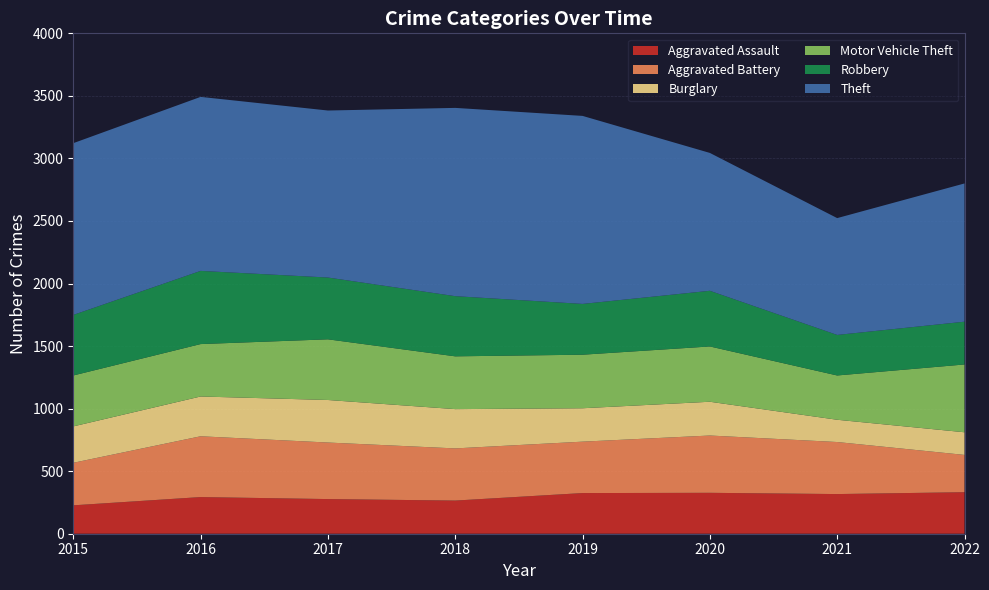

How many series are shown in this chart?

6